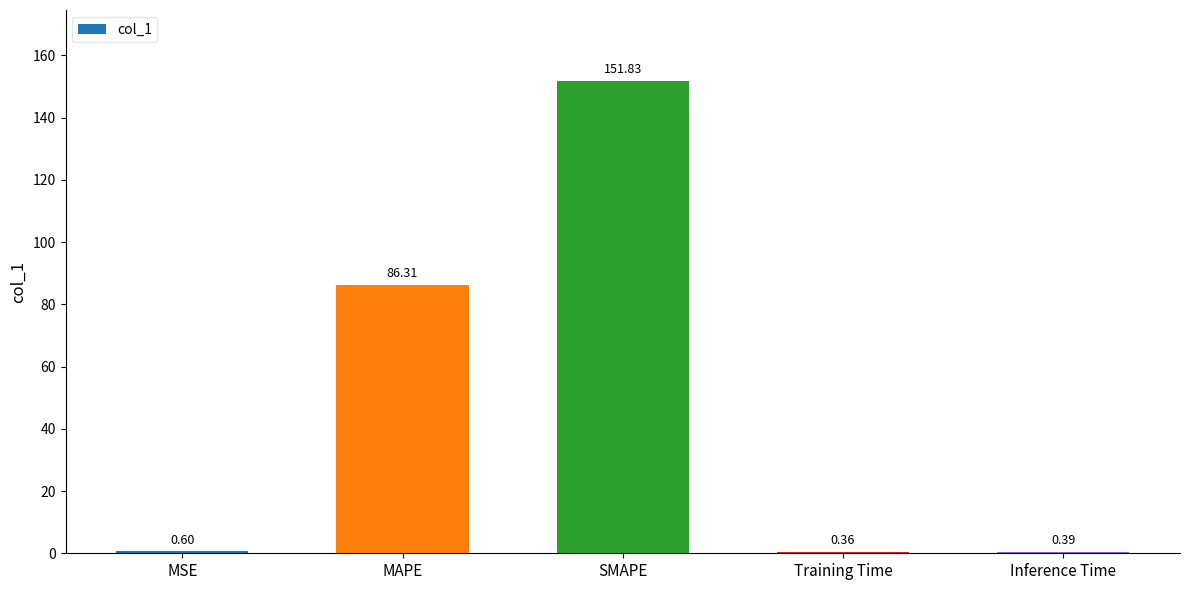

Which category has the highest value across all series?

SMAPE